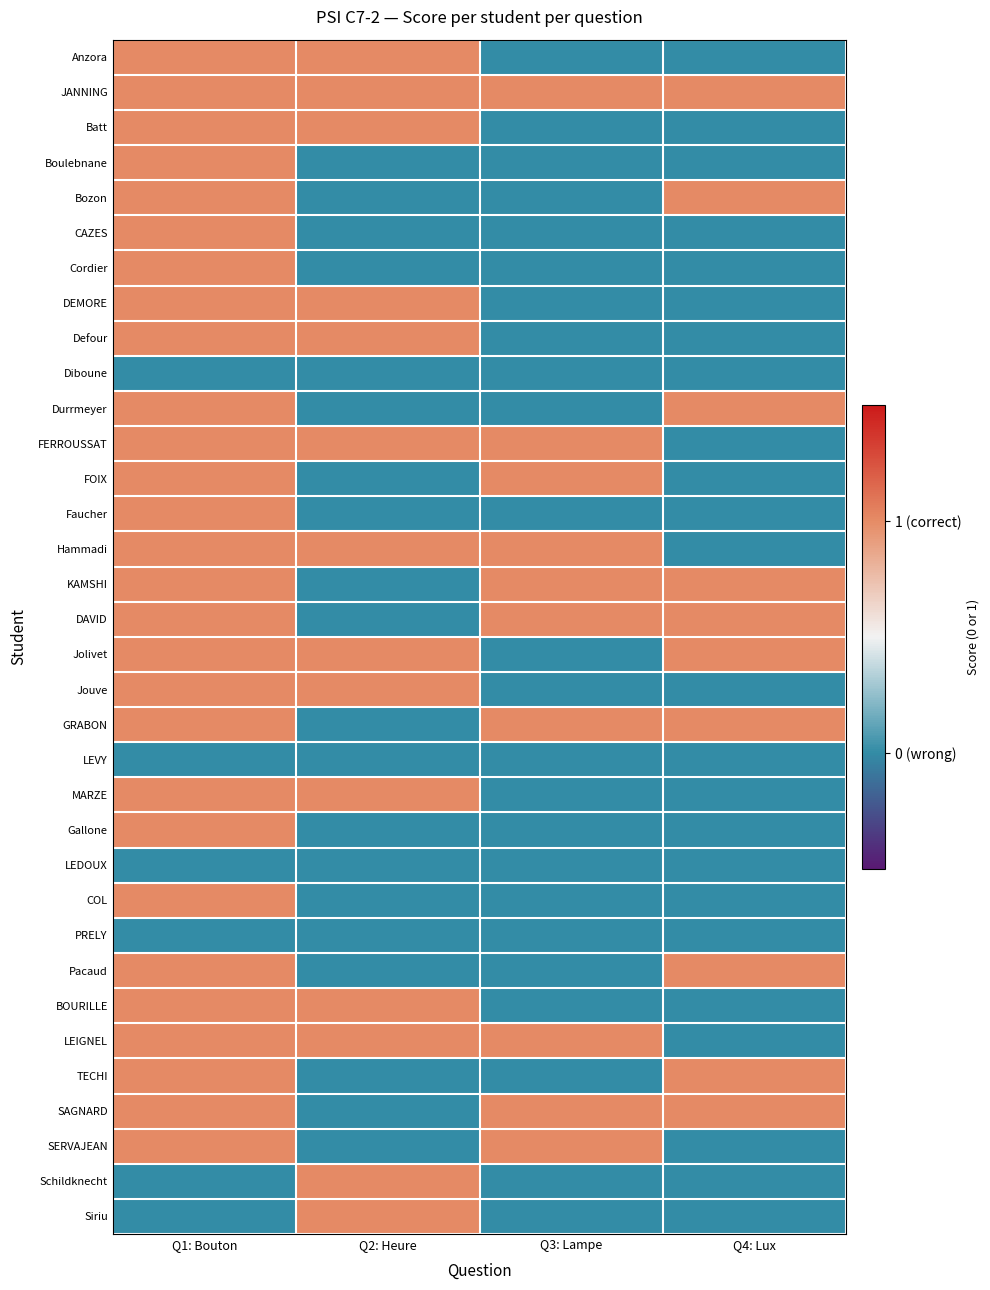

How many series are shown in this chart?

34